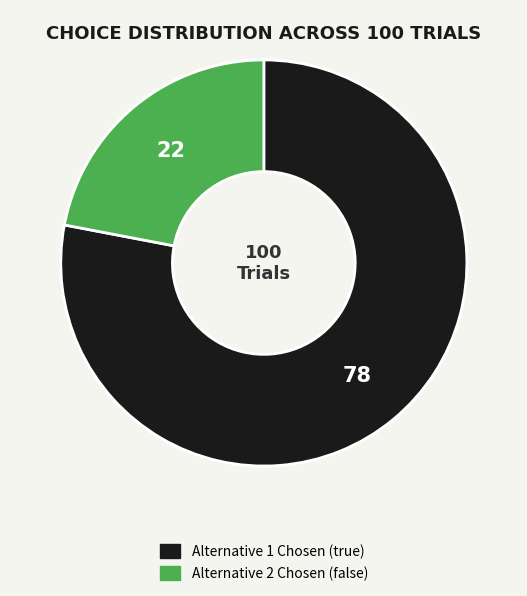

How many slices are in this pie chart?

2